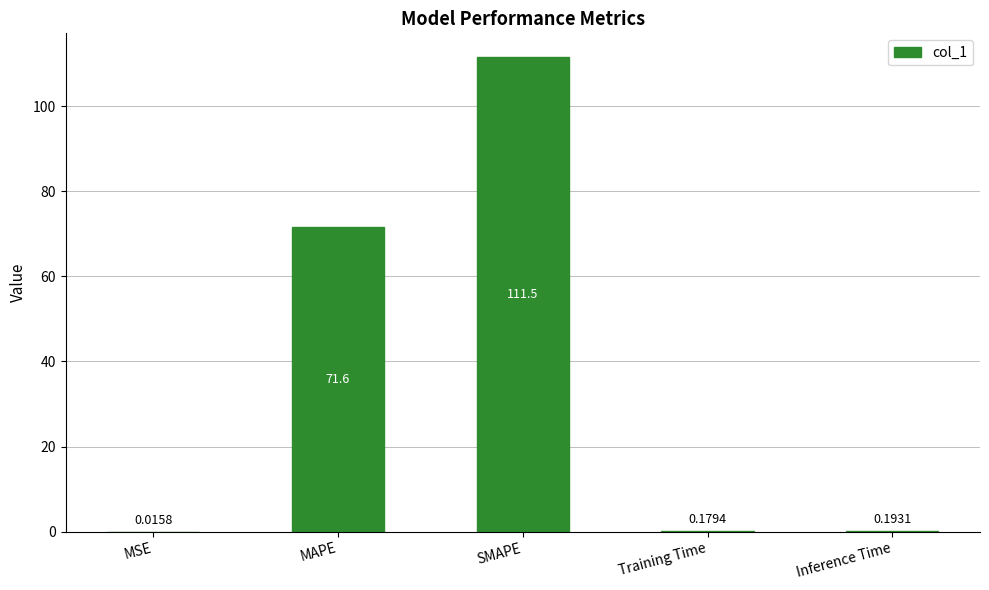

What is the sum of all values?

183.5